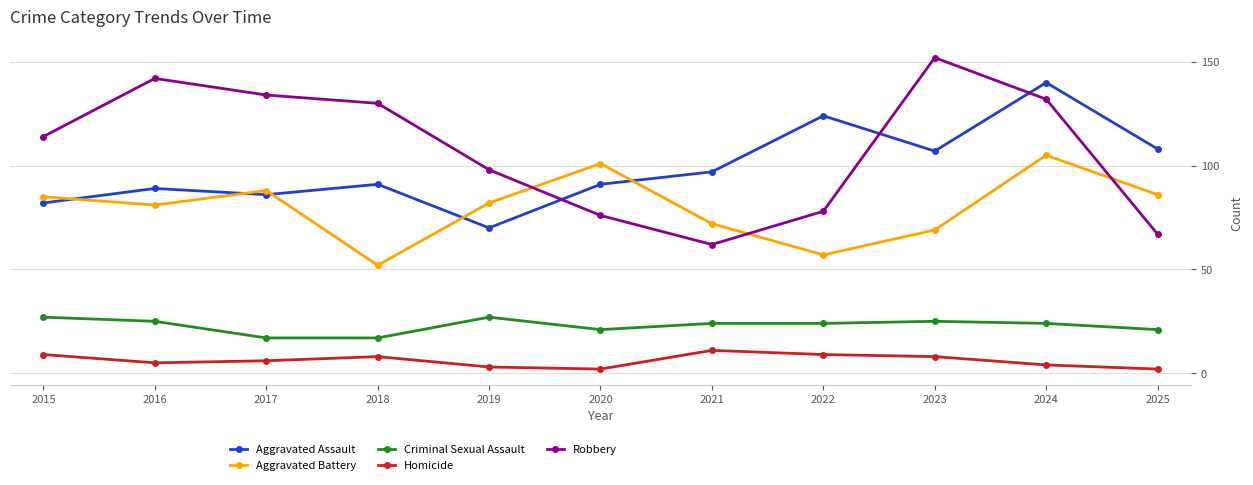

What are all the series names shown in the legend?

Aggravated Assault, Aggravated Battery, Criminal Sexual Assault, Homicide, Robbery